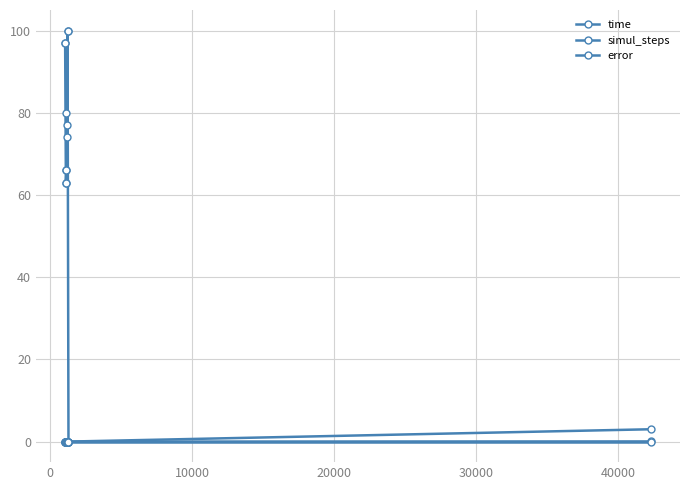

Which series has the largest total across all categories?

simul_steps